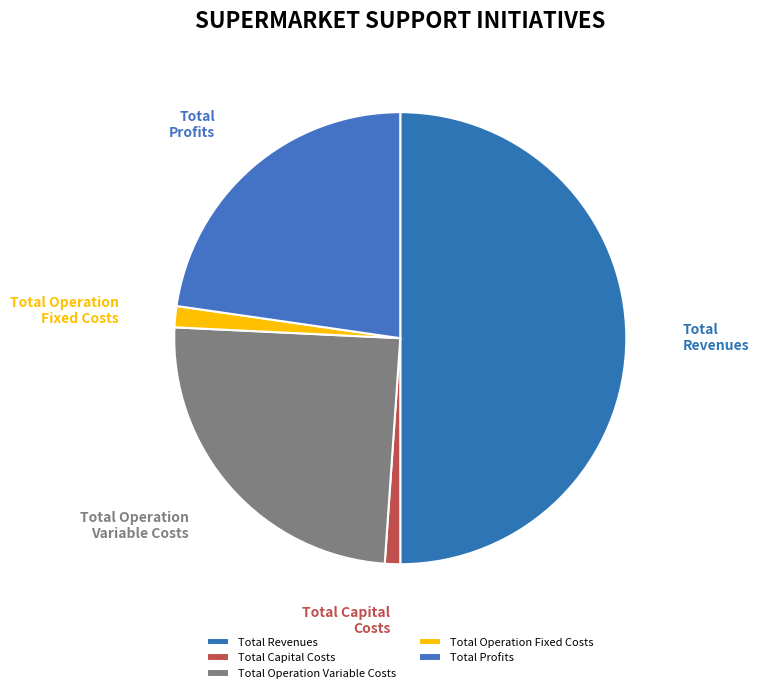

True or false: Total Profits accounts for 23% of the total.

True